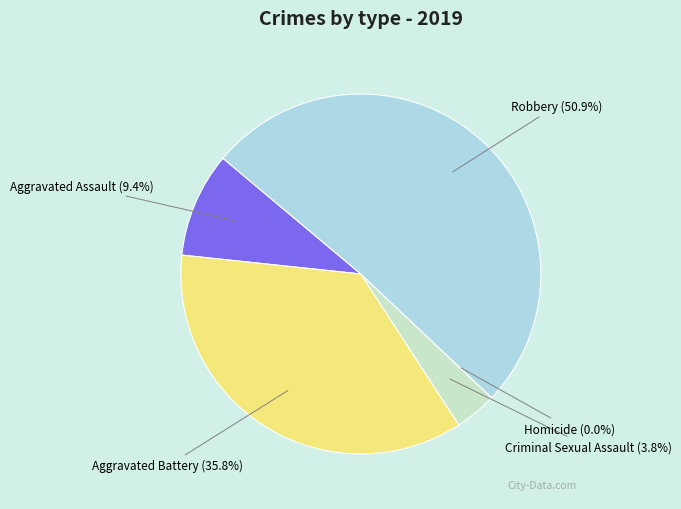

Which category has the smallest portion of the pie?

Homicide